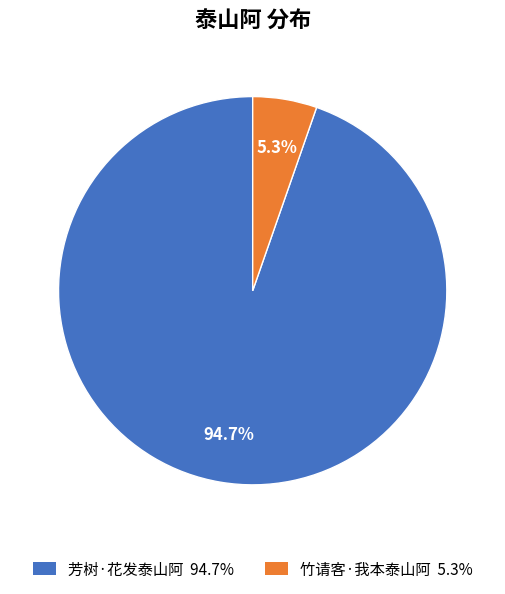

What percentage is the 竹请客·我本泰山阿 slice, to the nearest percent?

5%